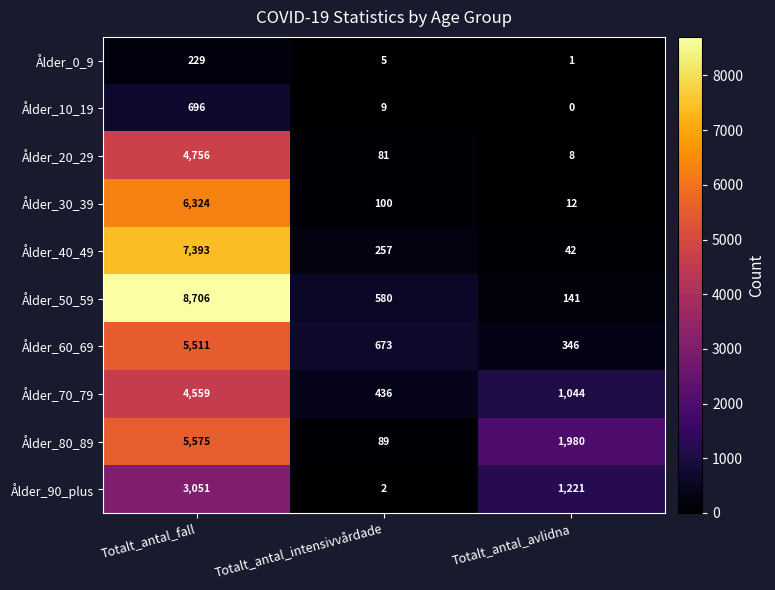

How many distinct data groups are displayed?

10